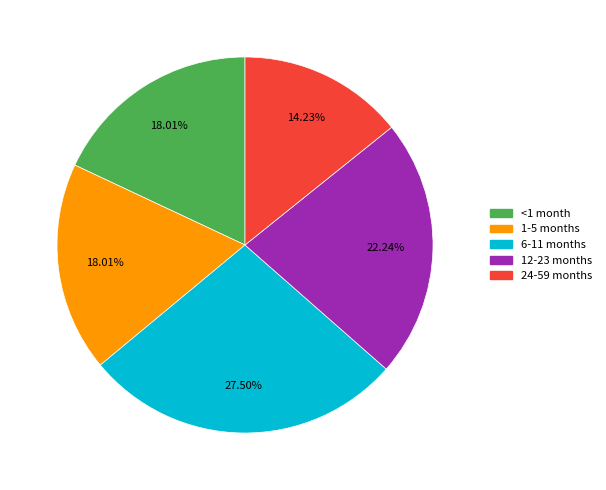

To the nearest percent, what is the average slice percentage?

20%